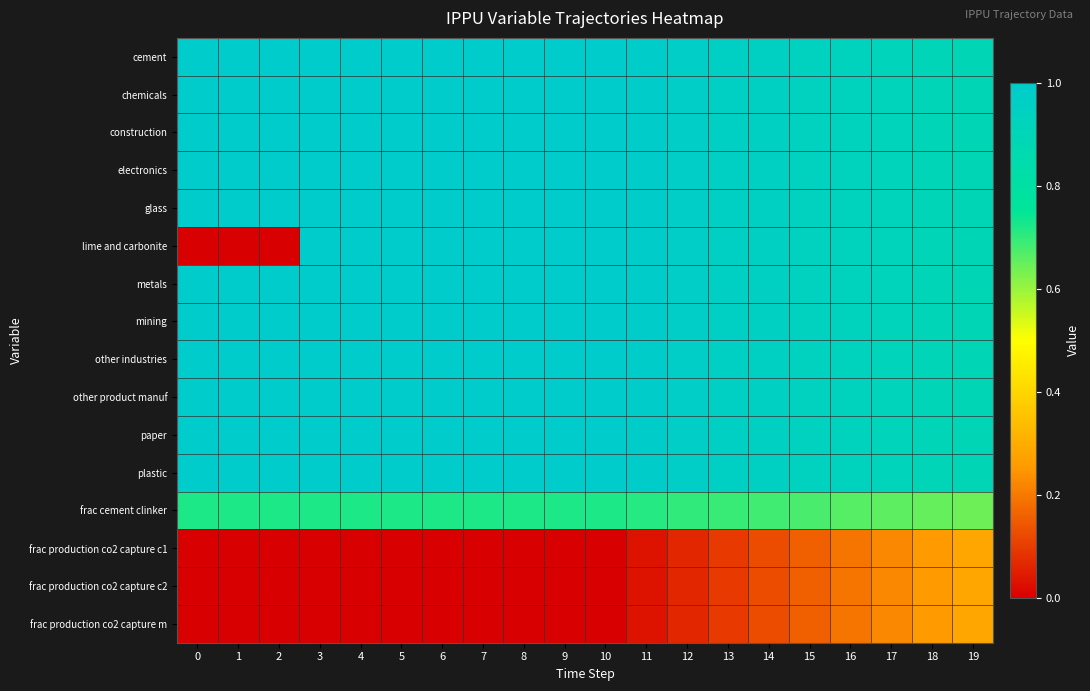

How many data points does each series have?

20